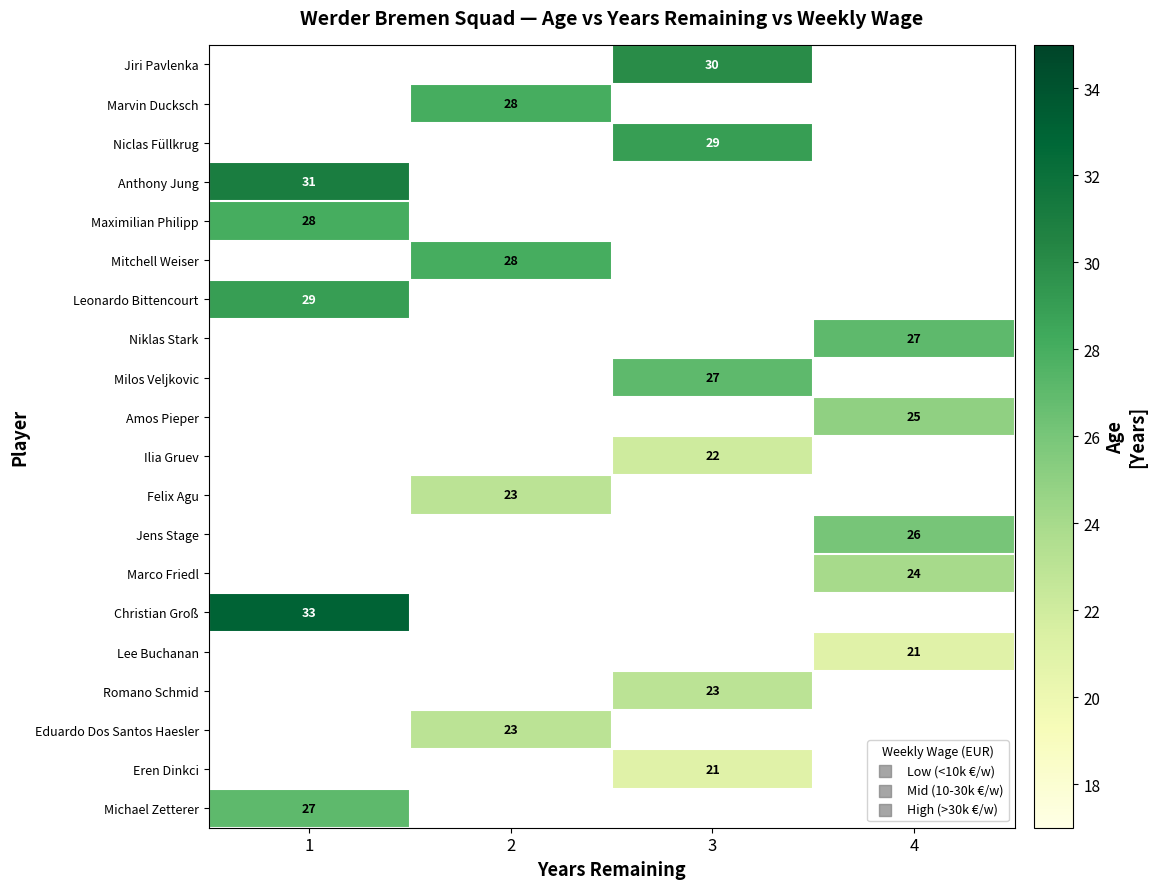

What is the greatest value displayed?

33.0